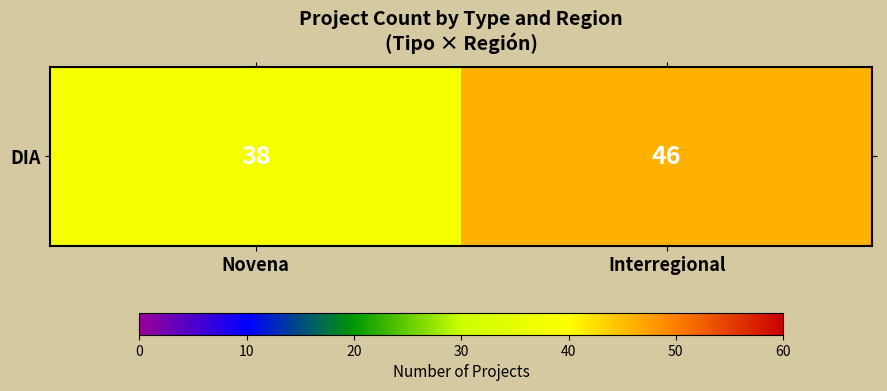

The chart shows a value of 38 at Novena. True or false?

True